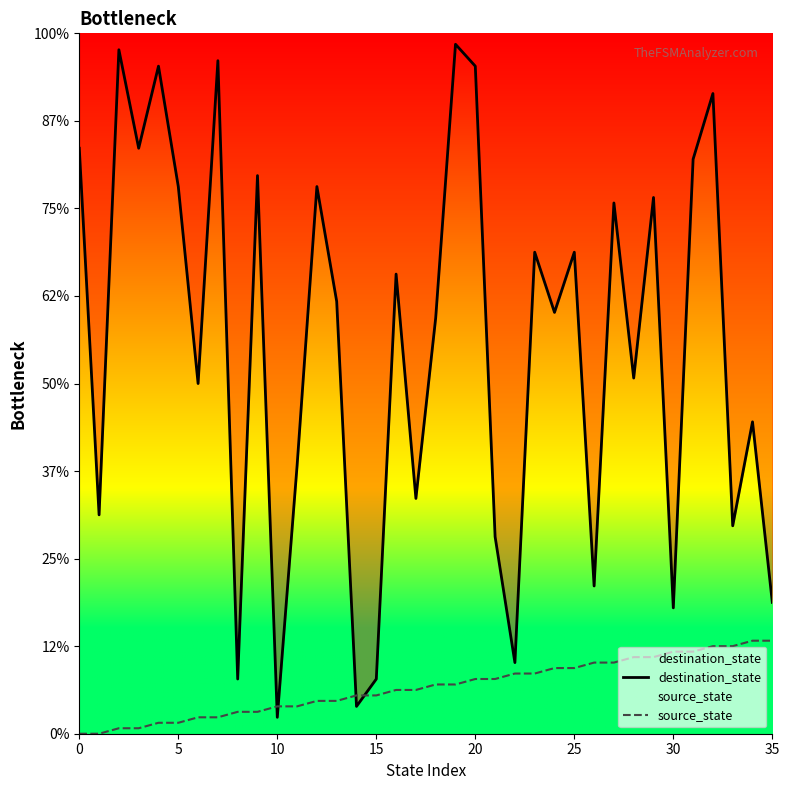

At 31, list the series in order from smallest to largest.

source_state, destination_state